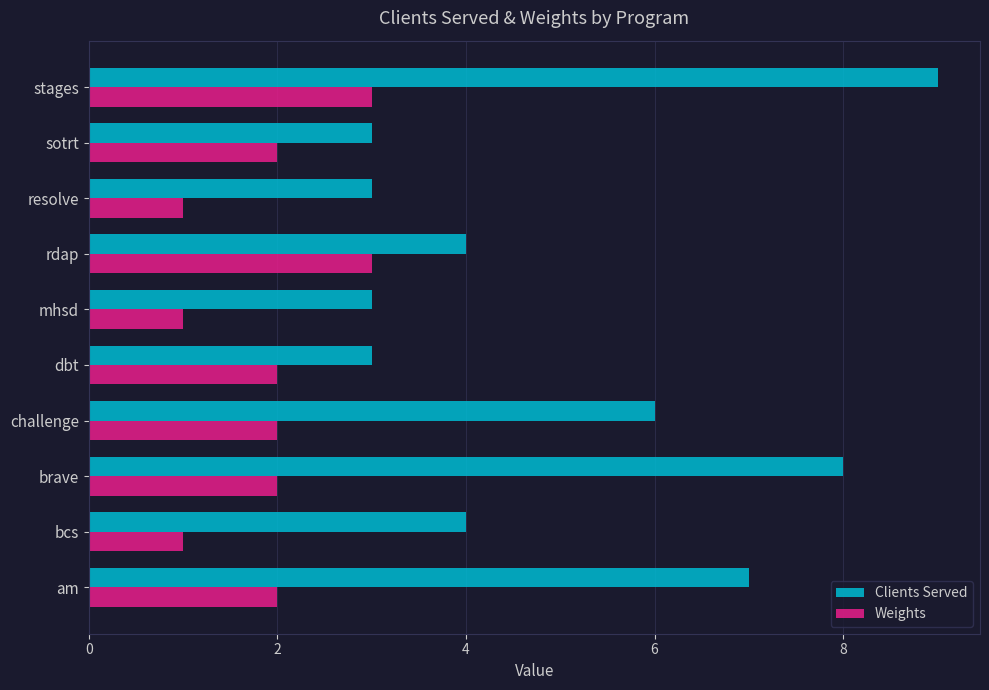

At how many categories does at least one series exceed 2?

10